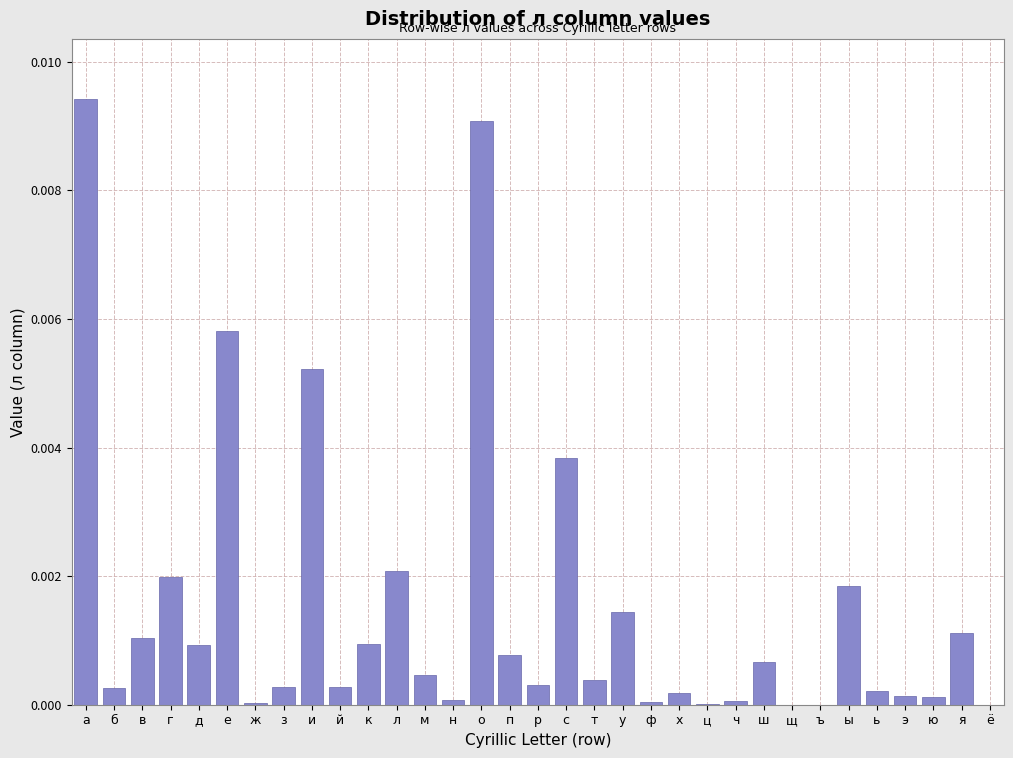

The value at и is 0.0. True or false?

True